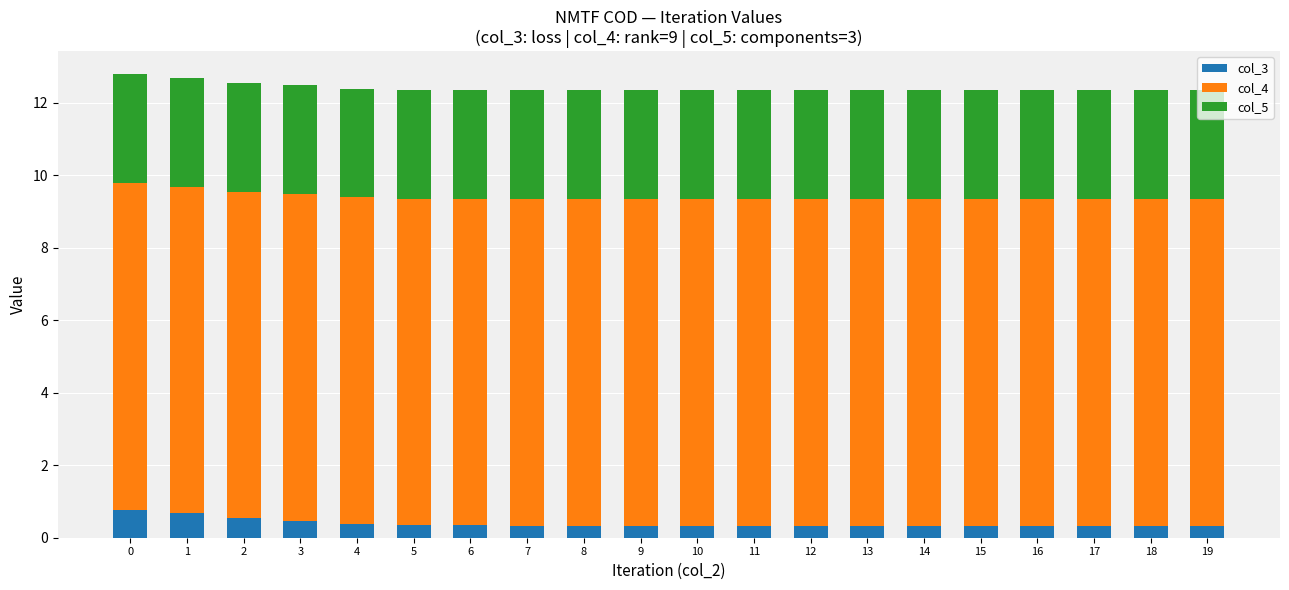

What is the maximum value for col_3?

0.8